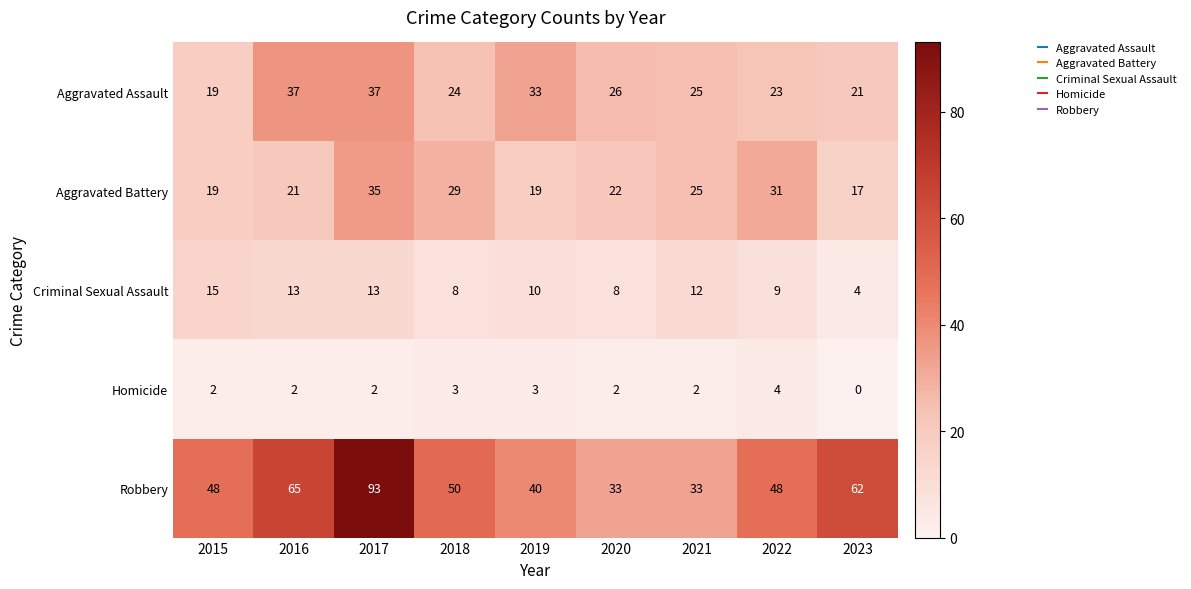

Which label corresponds to the largest value in the chart?

2017